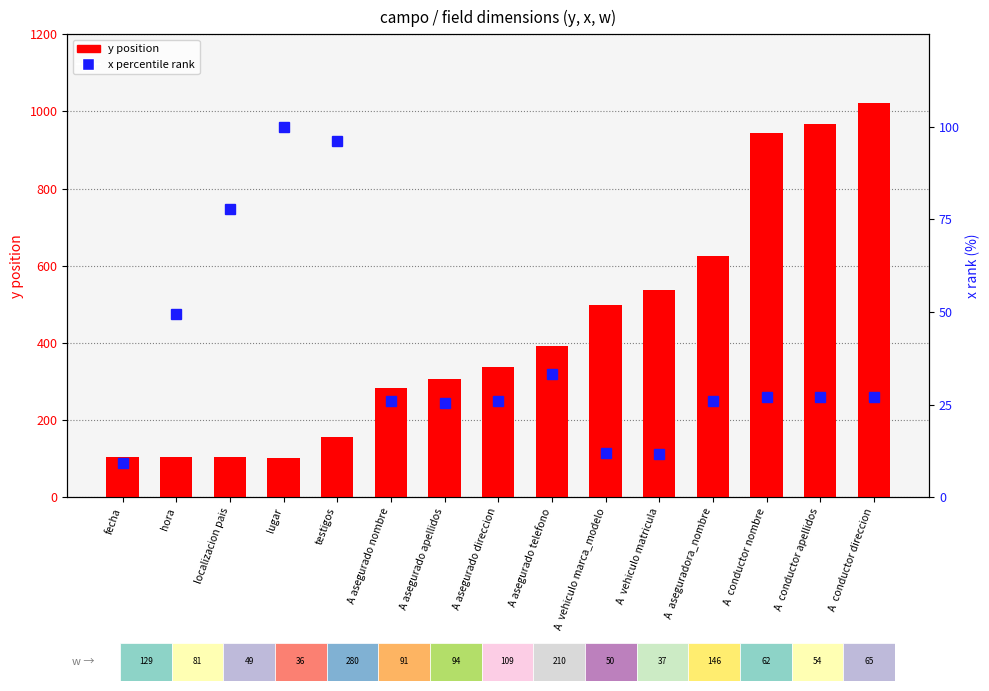

The x (percentile-like) series shows 49.4 at hora. True or false?

True